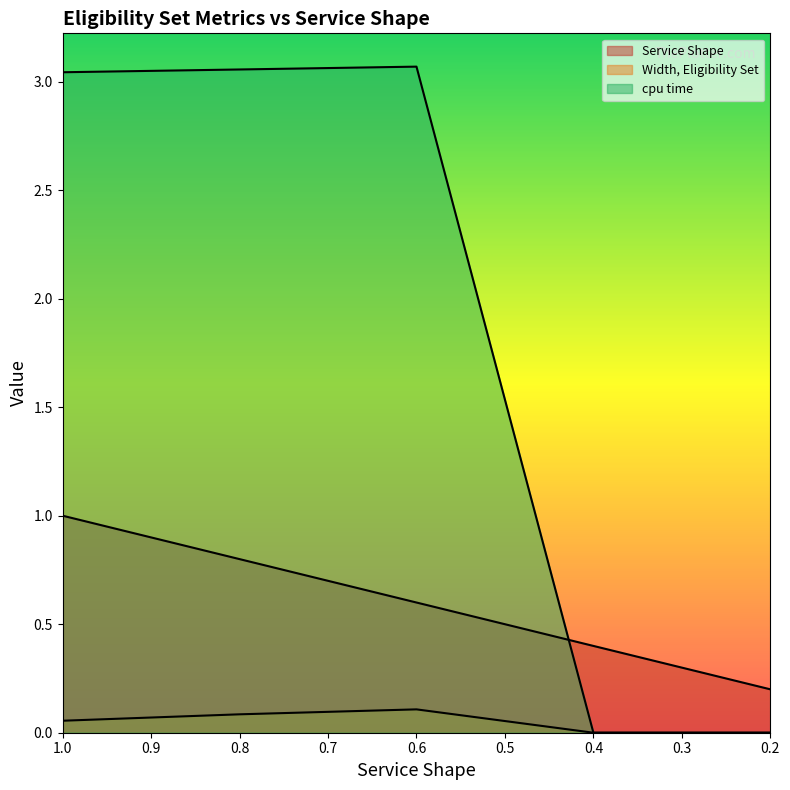

At 0.8, list the series in order from largest to smallest.

cpu time, Service Shape, Width, Eligibility Set